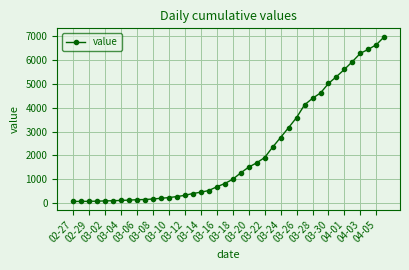

What is the greatest value displayed?

6995